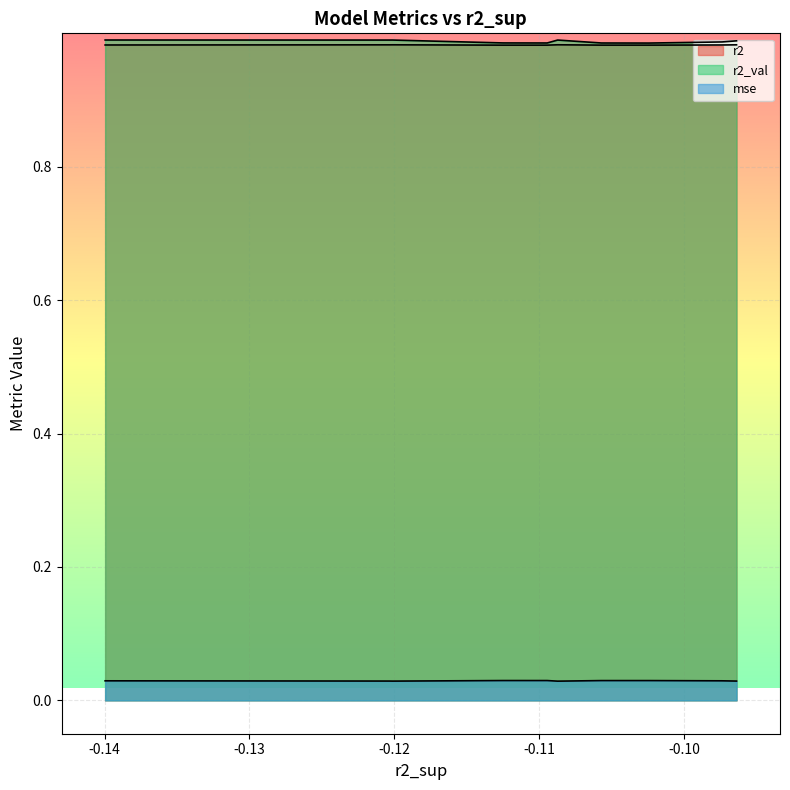

Rank the series by their maximum value, from highest to lowest.

r2_val, r2, mse